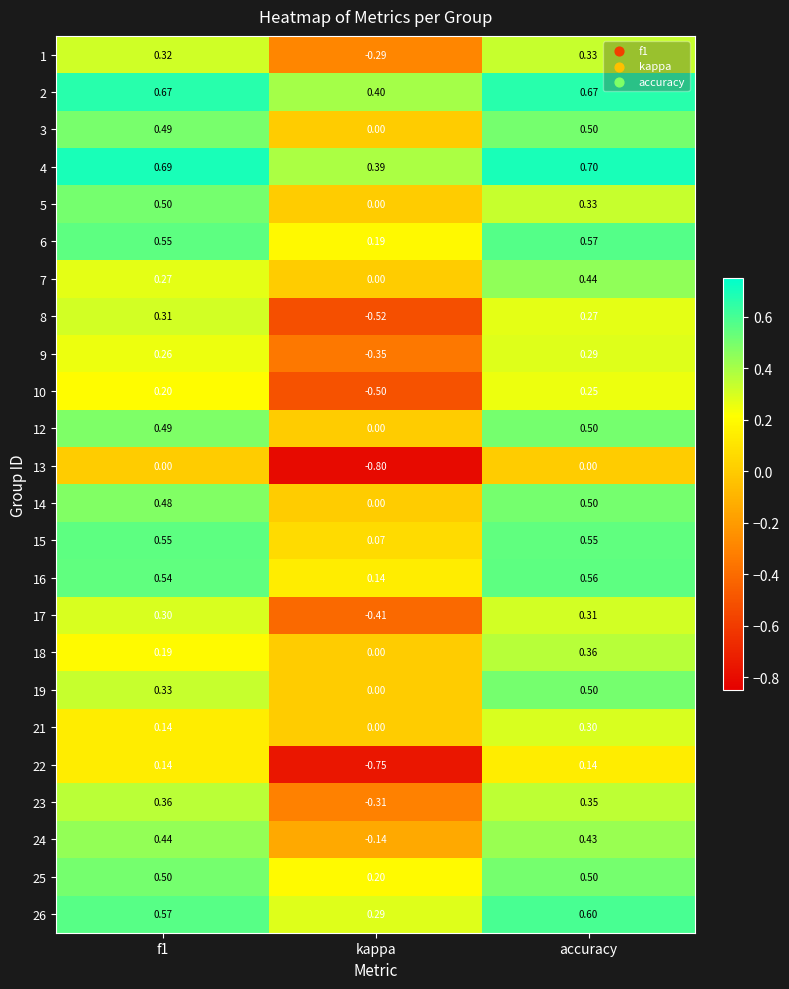

Which category has the lowest value across all series?

kappa